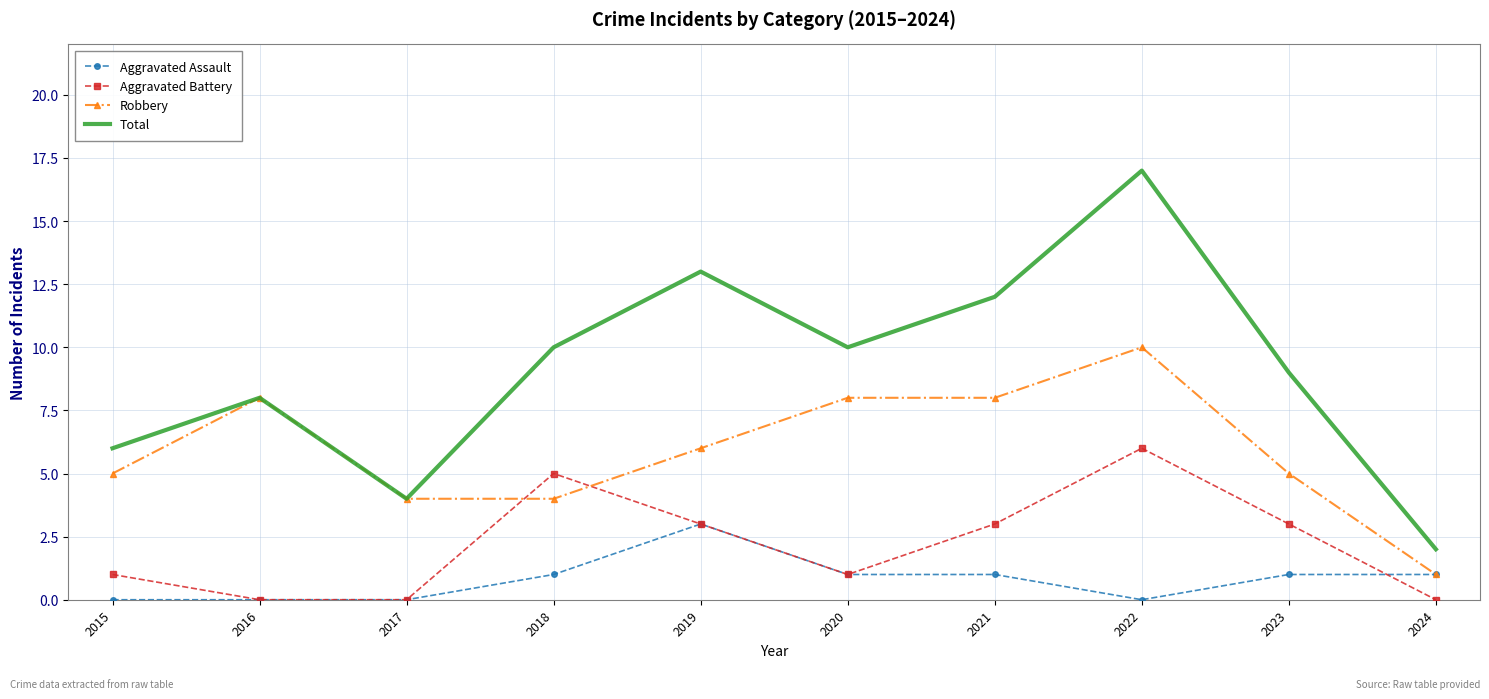

Between 2015 and 2020, which series saw the biggest shift?

Total